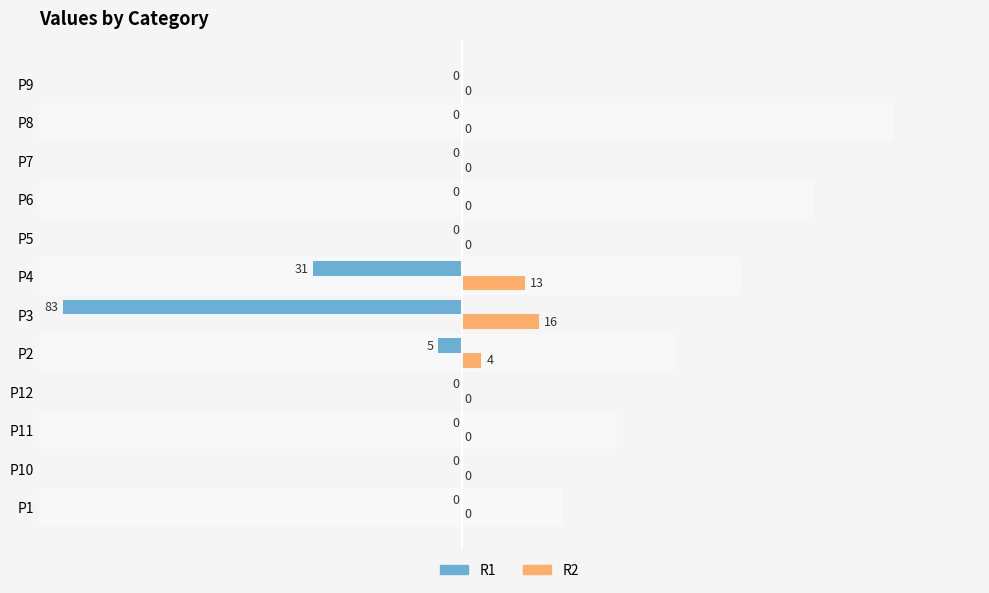

Rank the series by their maximum value, from lowest to highest.

R1, R2